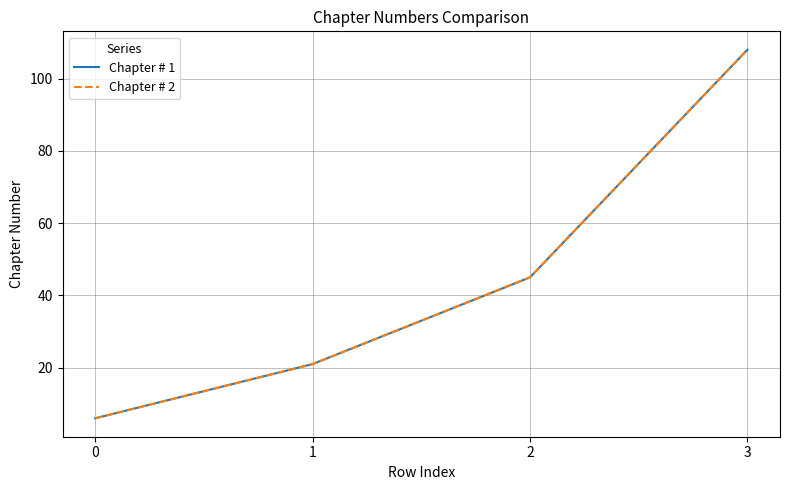

Does the chart have visible grid lines?

Yes